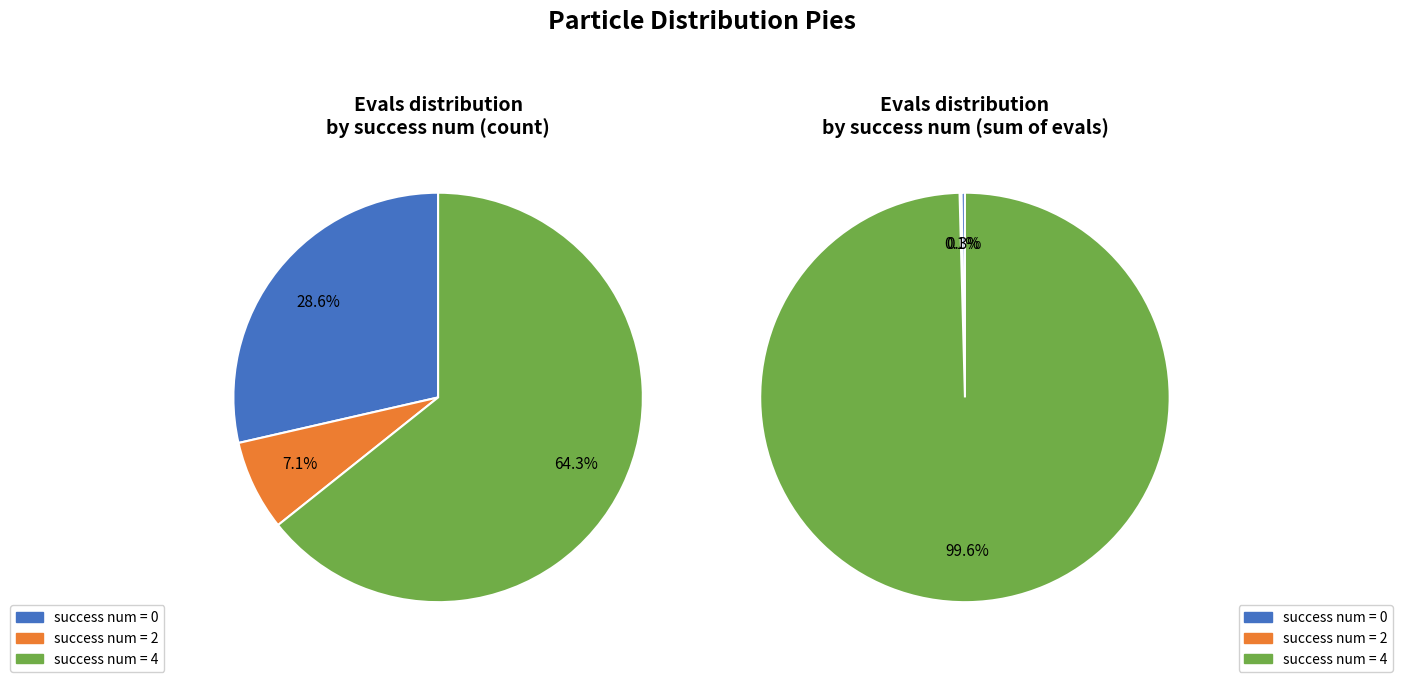

To the nearest percent, what percentage of the pie is 2?

7%